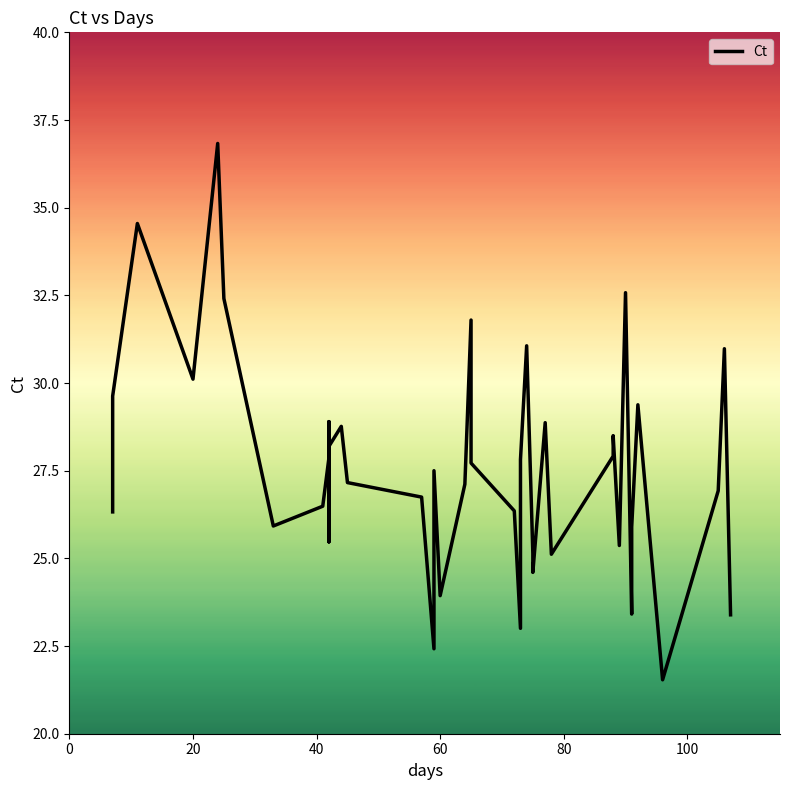

How many lines are shown in the chart?

1